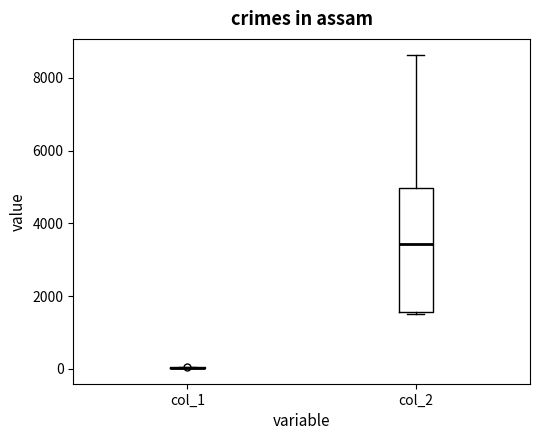

Reading left to right, transcribe this box plot: for each box, give where its median line is, the range the box spans, and where its two whiskers end, as read against the y-axis. The values are not printed on the chart, so give them approximately, as read against the axis.

col_1: box collapsed to a line at 0, whiskers 0 to 0
col_2: median 3400, box 1600 to 5000, whiskers 1600 to 8600